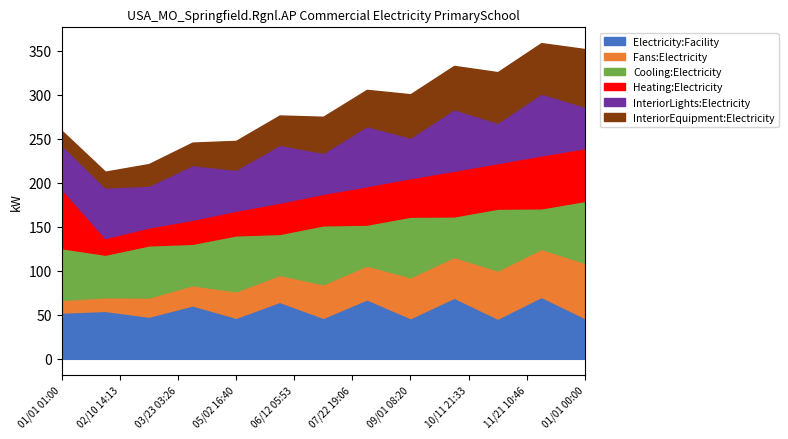

True or false: Electricity:Facility has a value of 83.9 at 01/01 01:00.

False